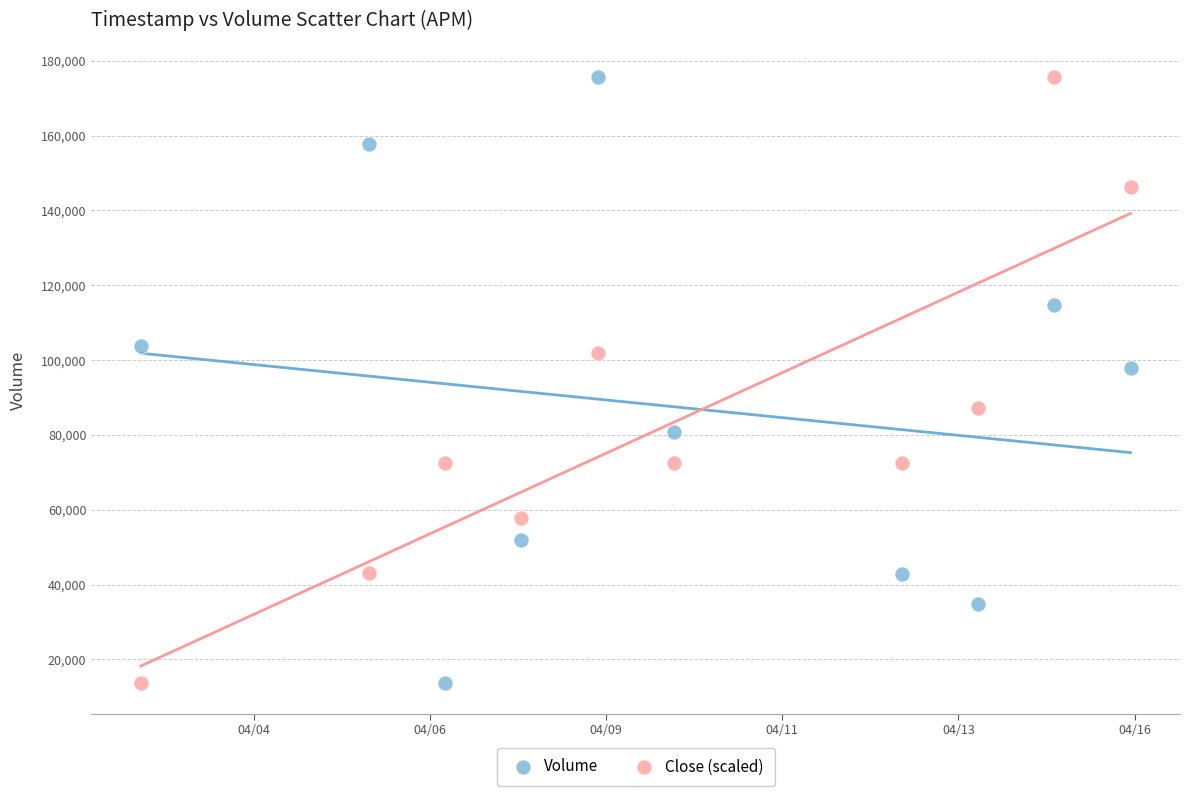

What is the X range (max minus min) for the scatter plot?

1123200.0